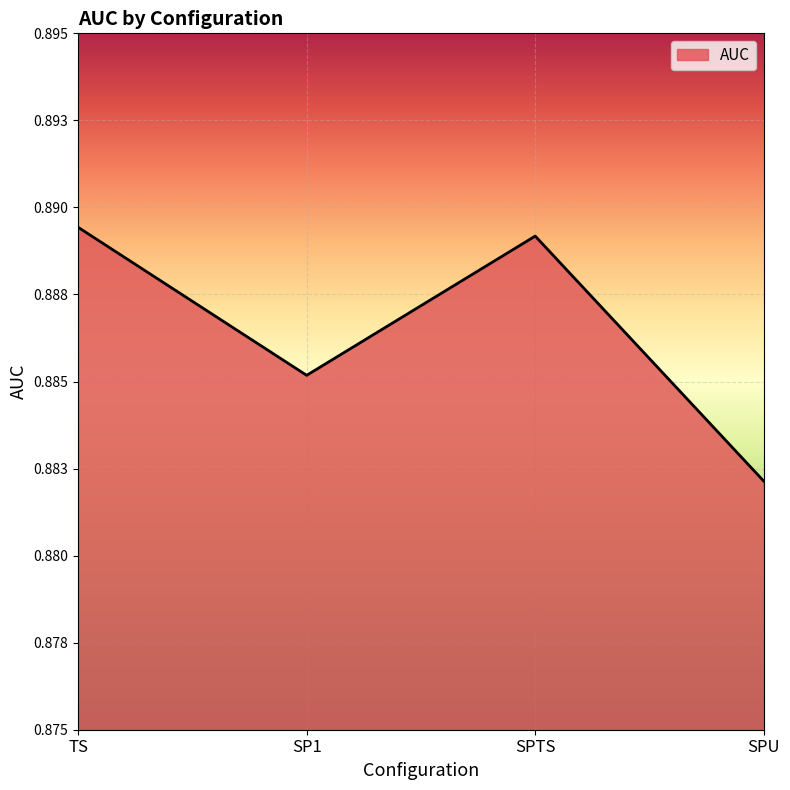

What is the value of the 3rd point from the left?

0.9